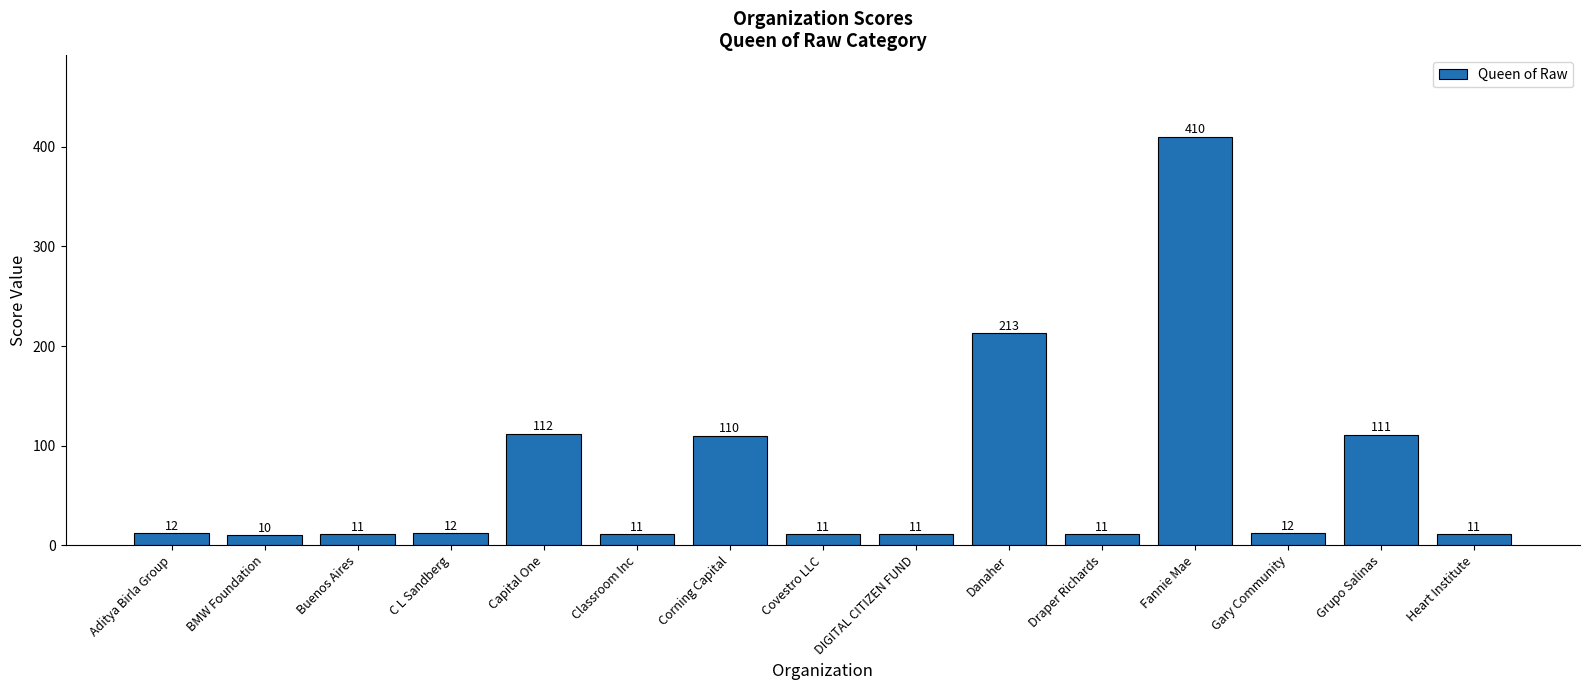

How many categories are shown in the chart?

15